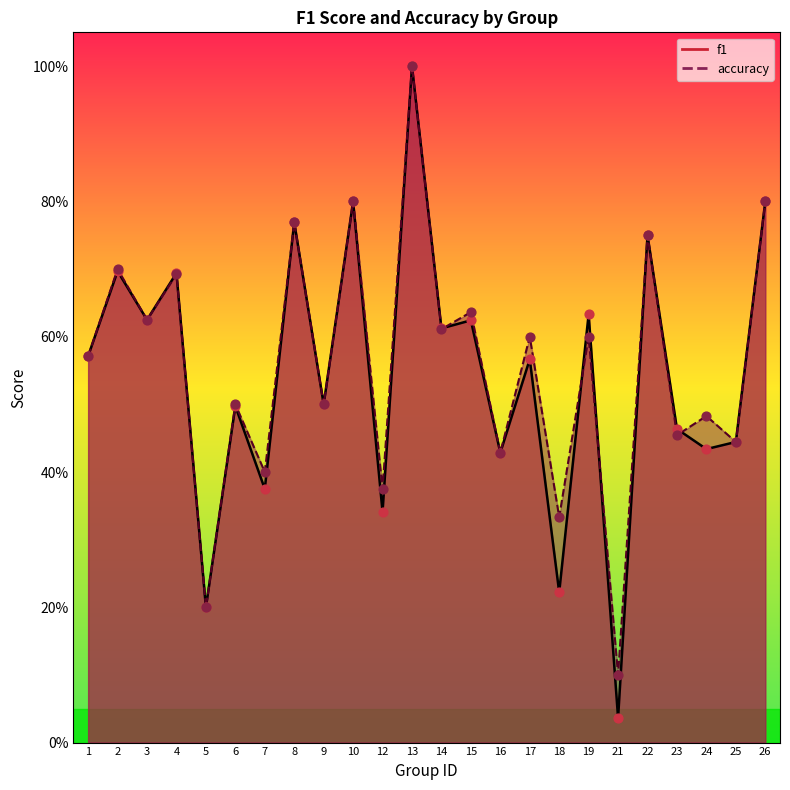

What are all the series names shown in the legend?

f1, accuracy